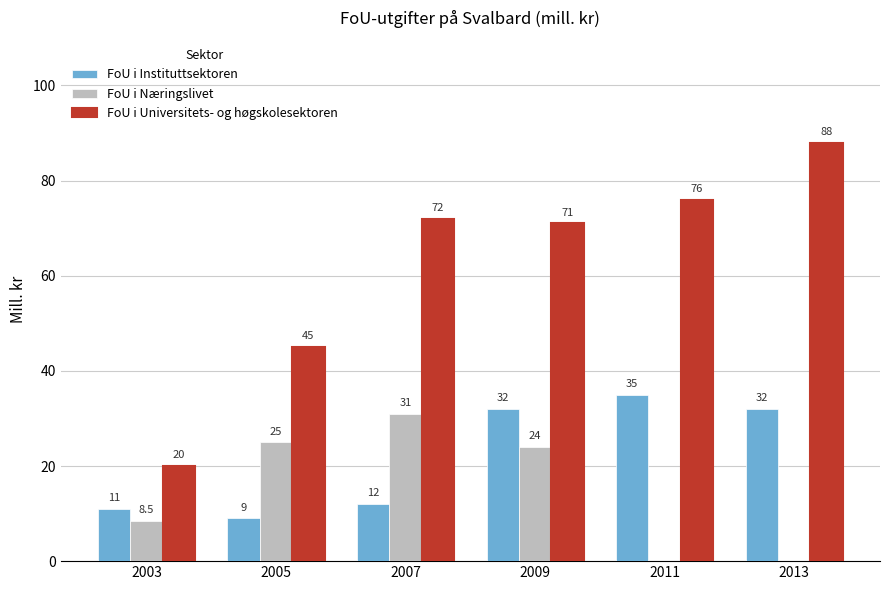

Is it true that FoU i Universitets- og høgskolesektoren equals 72.0 at 2007?

True